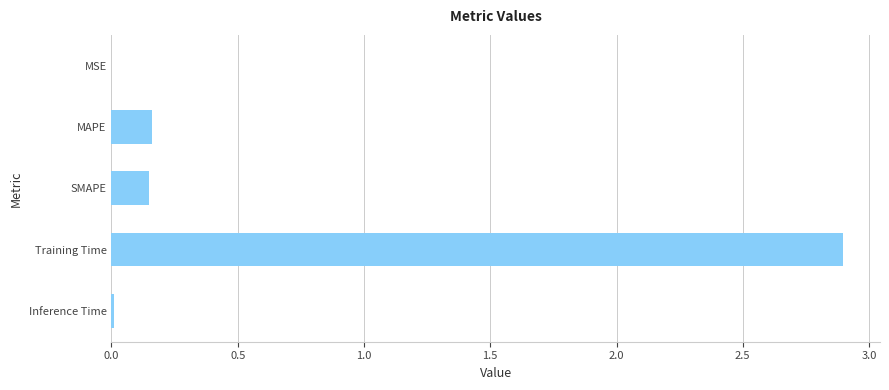

The value at MSE is 0.0. True or false?

True